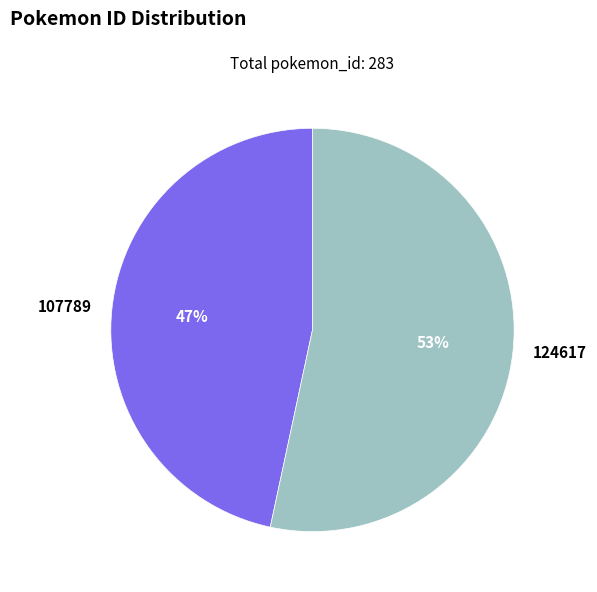

What is the smallest slice in the pie chart?

107789